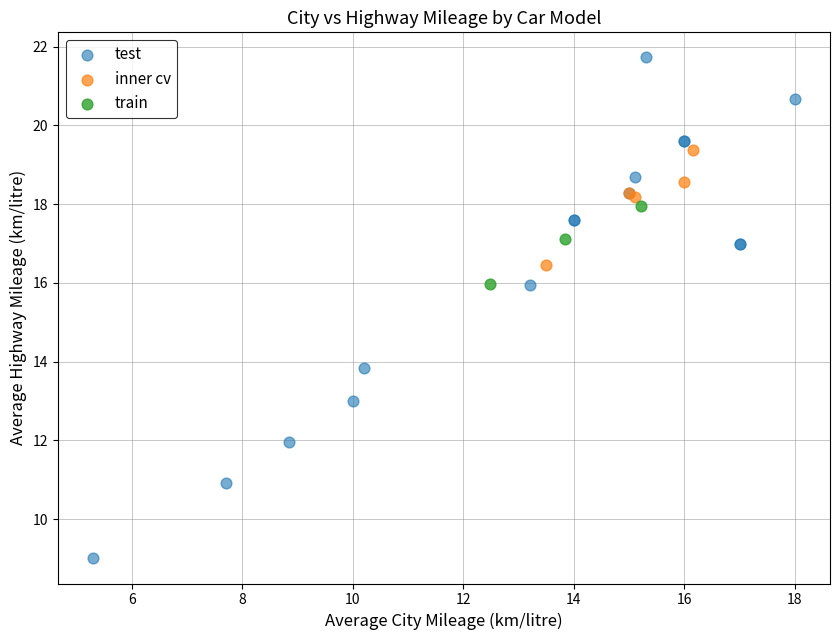

What are all the series names shown in the legend?

test, inner cv, train